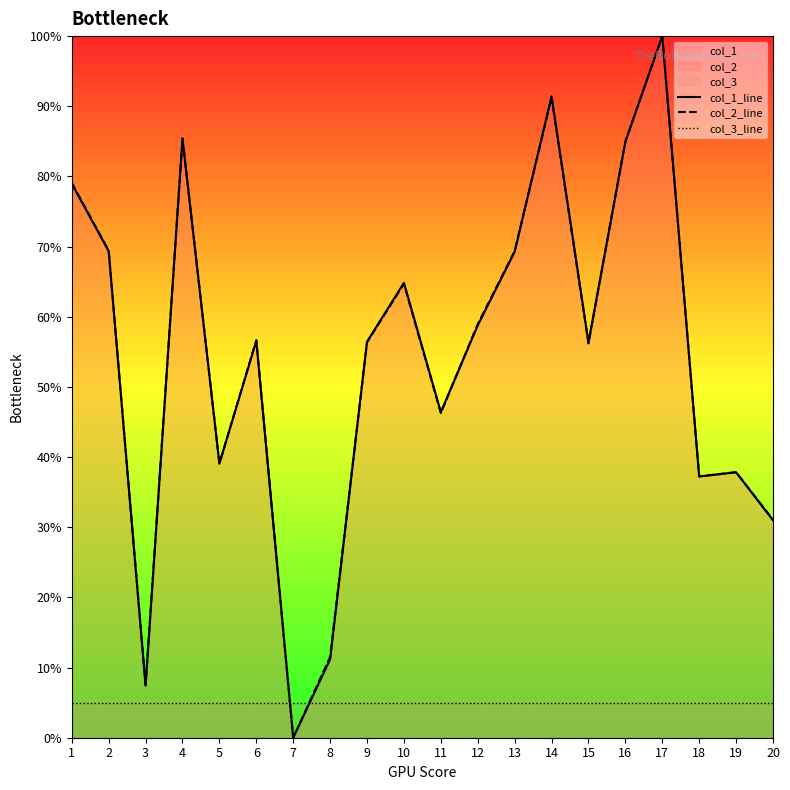

Rank the series at 1 from lowest to highest value.

col_3_line, col_1_line, col_2_line